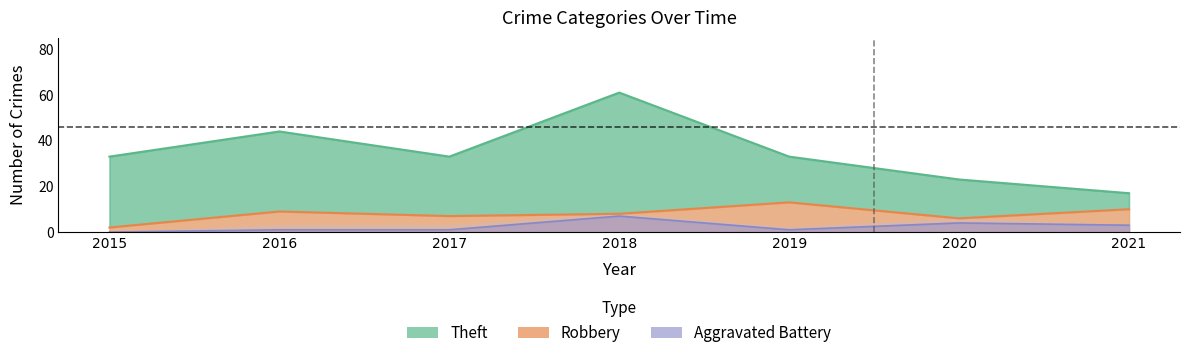

What is the difference between the maximum and minimum values in the Aggravated Battery series?

7